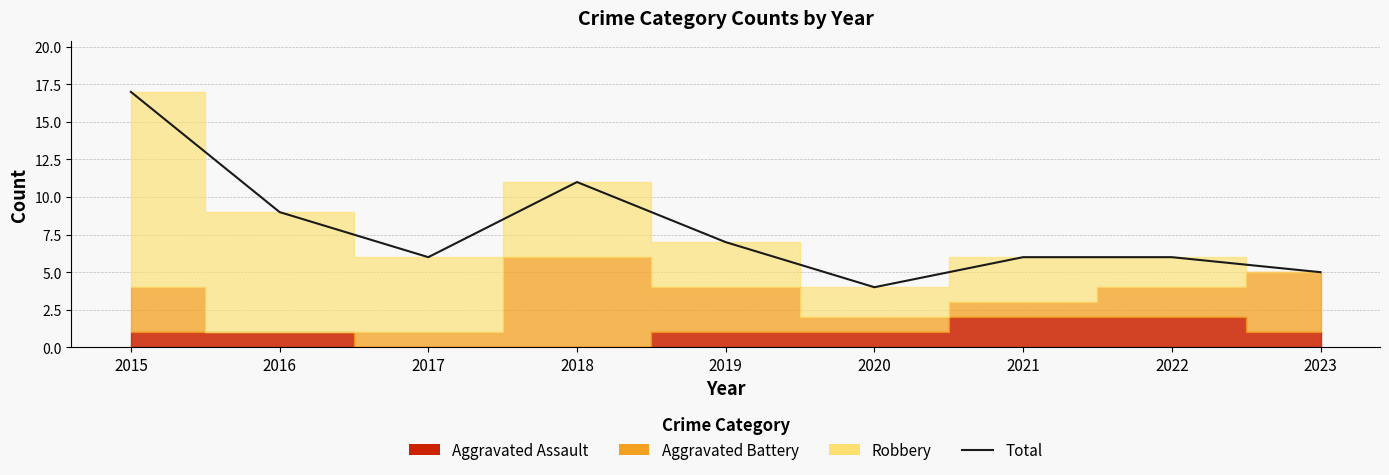

The chart shows a value of 5 at 2023. True or false?

True